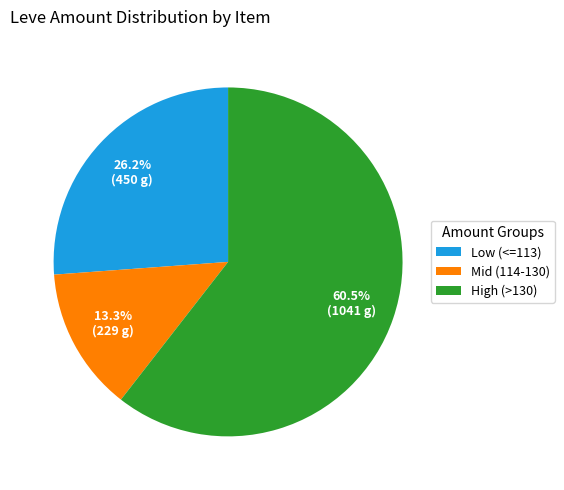

Does Low (<=113) represent more than half of the total?

No